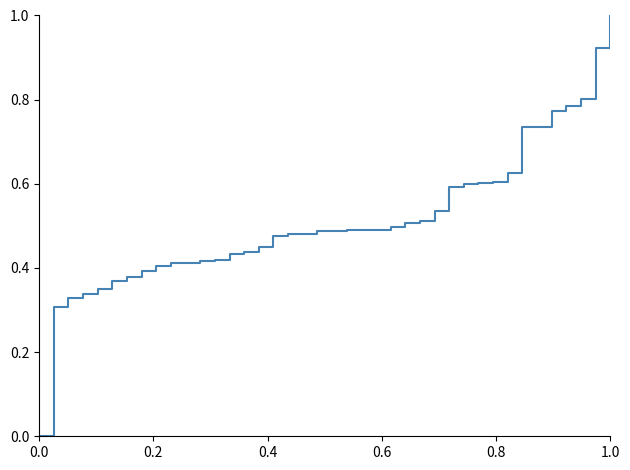

What is the maximum value shown in the chart?

1.0